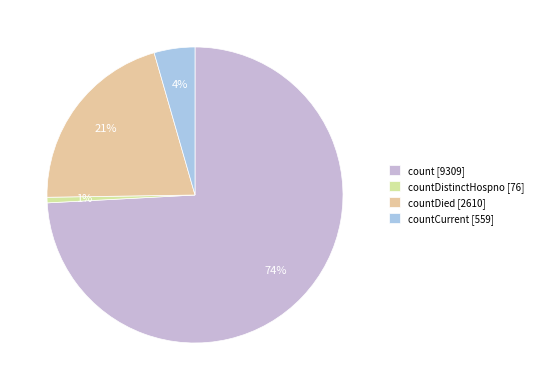

Count the number of slices in the pie.

4